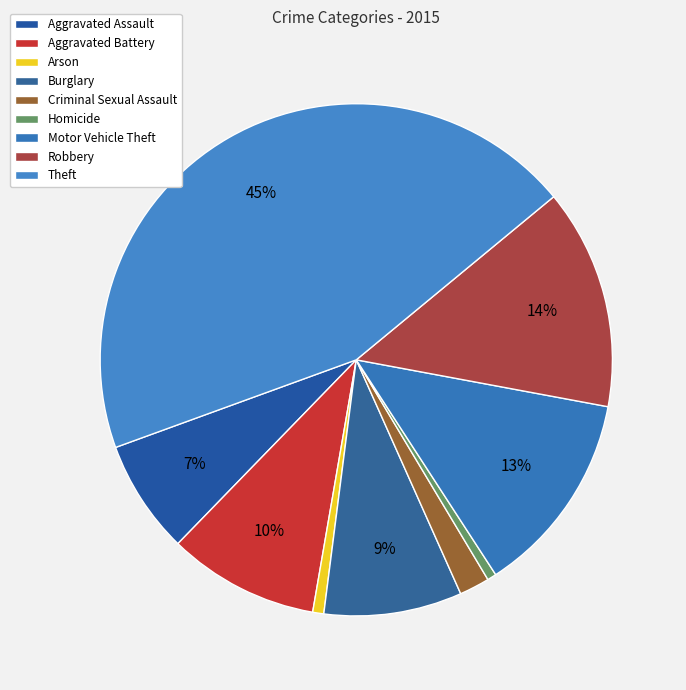

How many slices are in this pie chart?

9